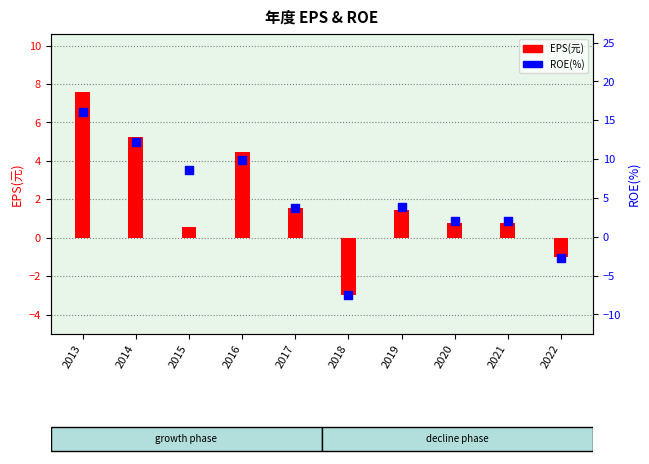

What are all the series names shown in the legend?

EPS(元), ROE(%)